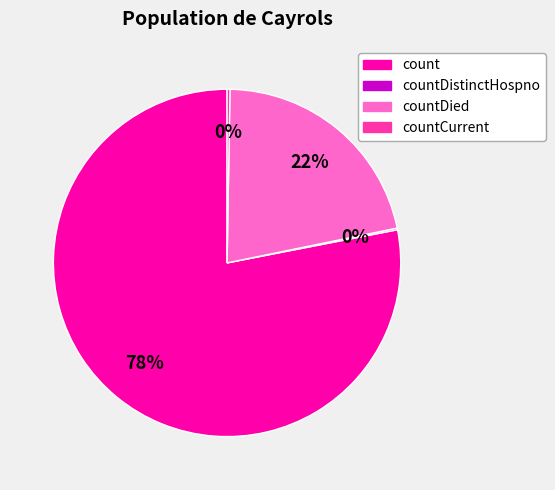

To the nearest percent, what is the average slice percentage?

25%